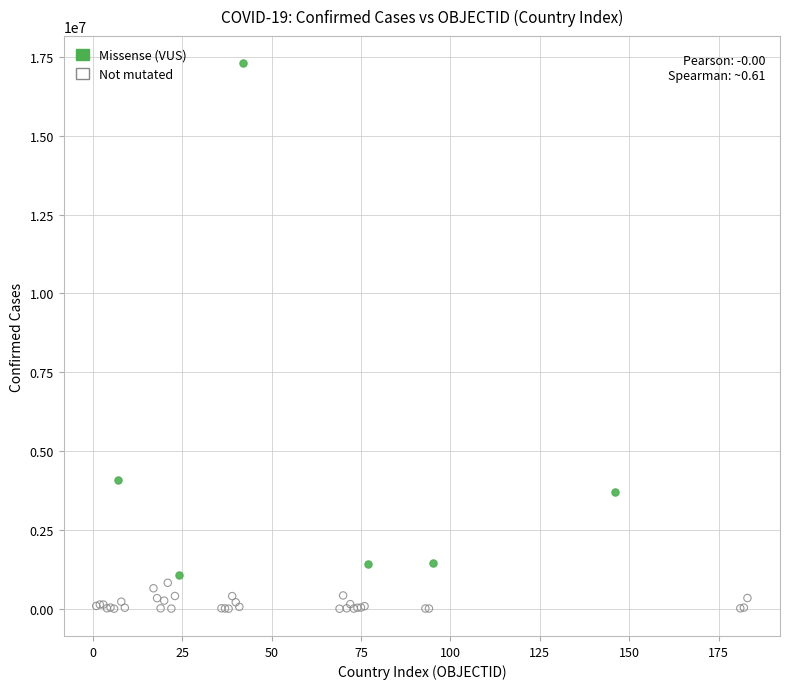

Which series contains the highest Y value?

Missense (VUS)